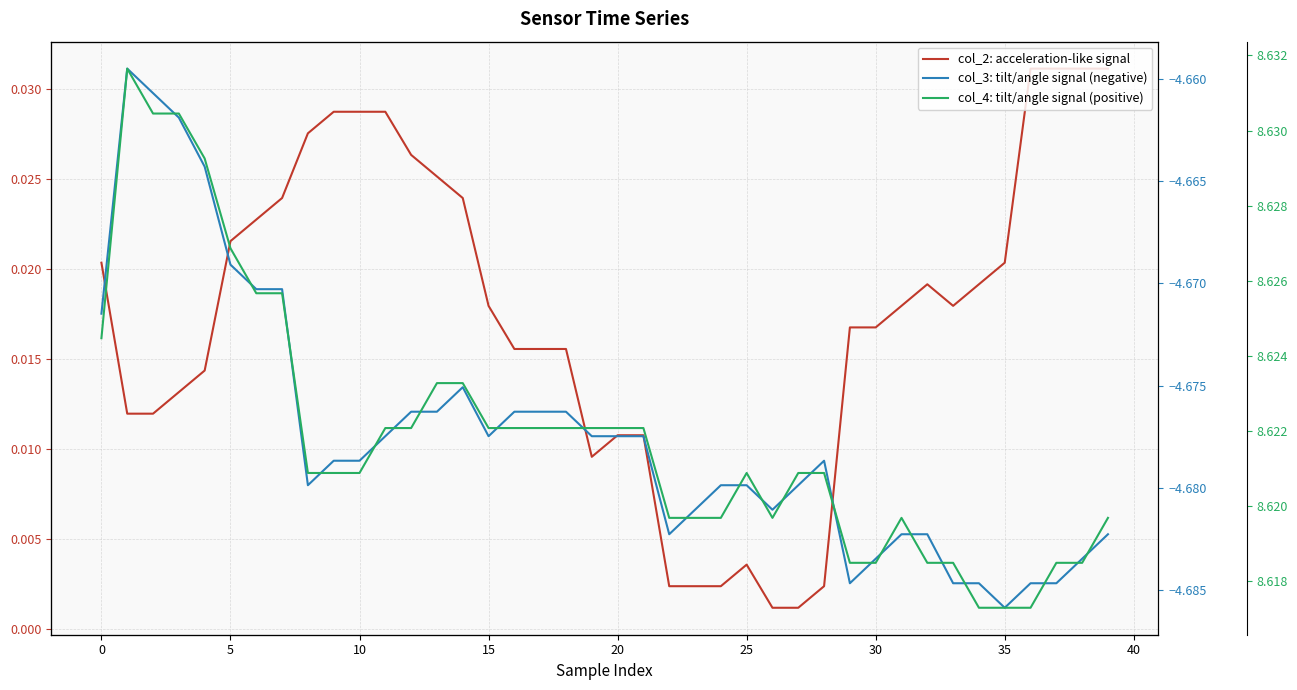

Which category has the lowest value in the col_4: tilt/angle signal (positive) series?

34